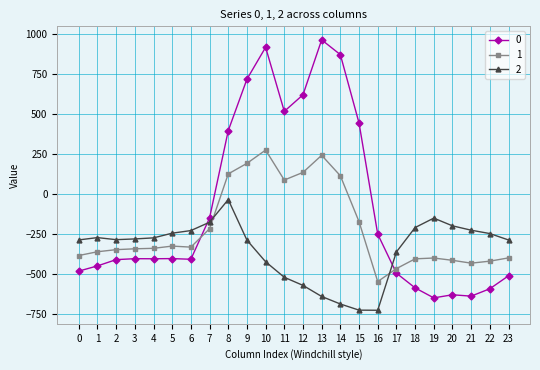

What is the value of the 0 point at the 15th from the left?

870.3